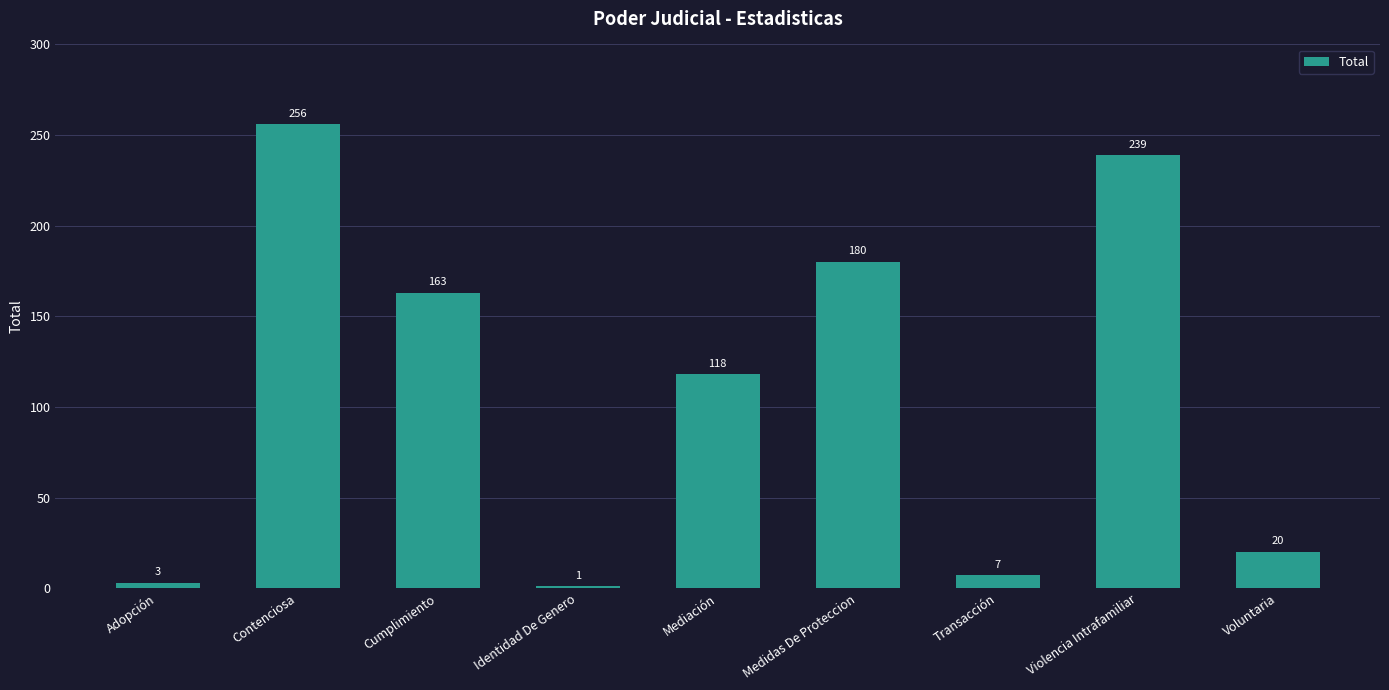

What is the smallest value displayed?

1